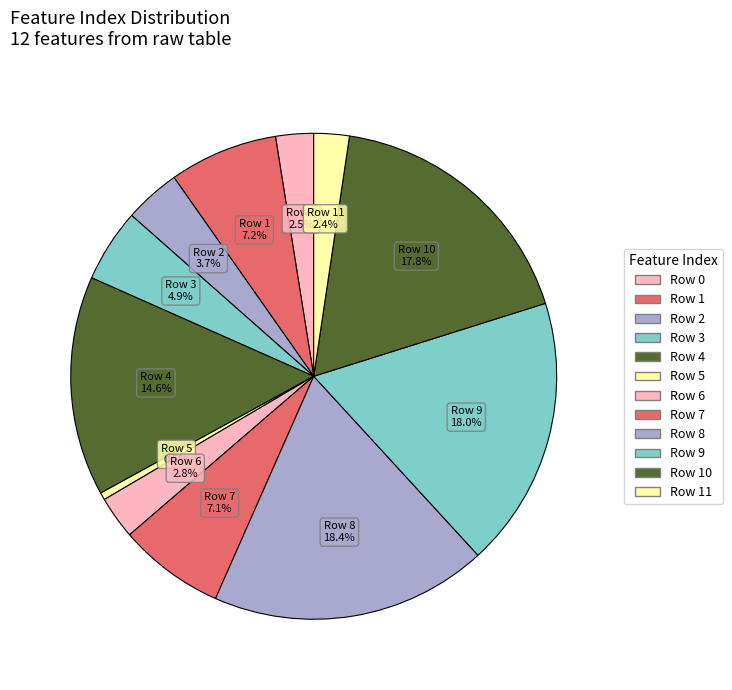

Count the number of slices in the pie.

12